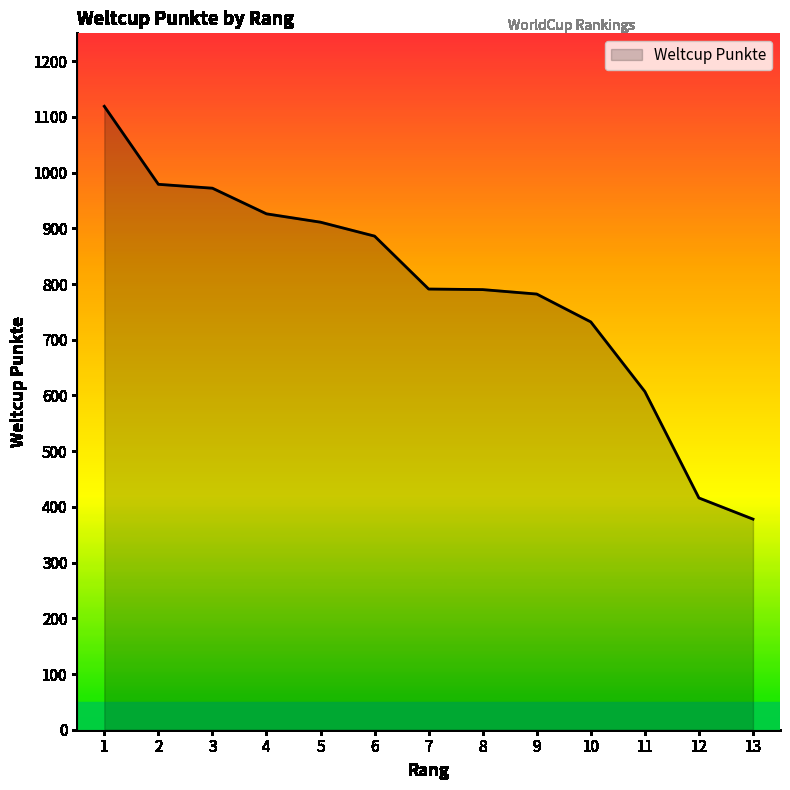

What is the difference between the maximum and minimum values?

741